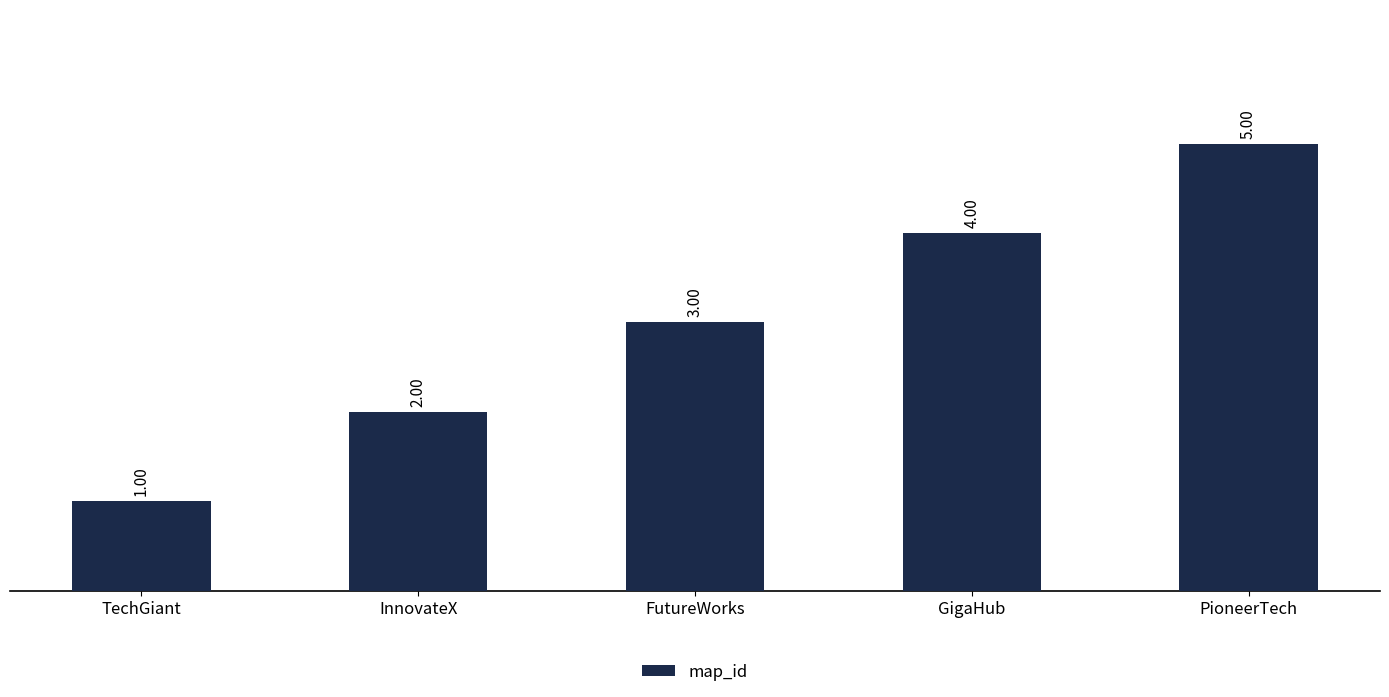

Reading left to right, what are all the values shown in this chart?

TechGiant=1	InnovateX=2	FutureWorks=3	GigaHub=4	PioneerTech=5